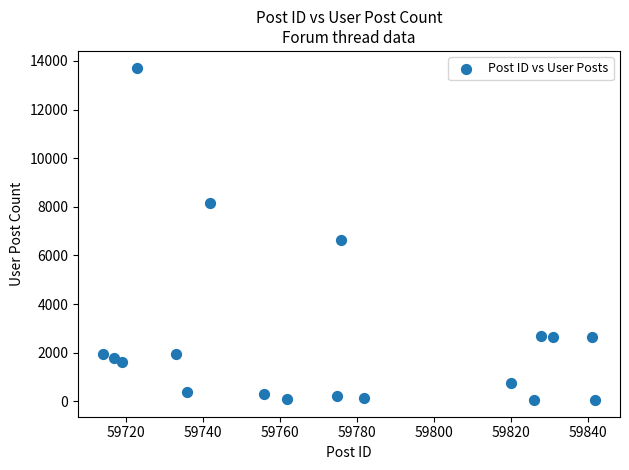

What is the range of X values (max minus min)?

128